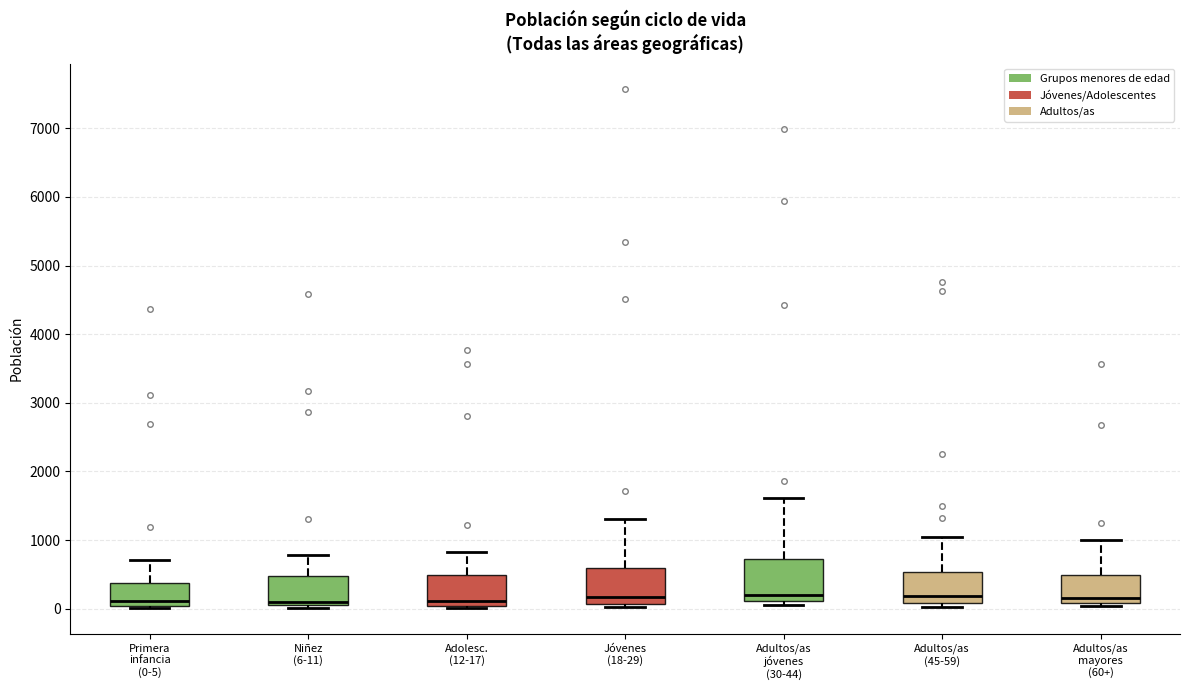

Where does the upper whisker of the box for Jóvenes (18-29) end on the y-axis? The values are not printed on the chart, so give them approximately, as read against the axis.

1300